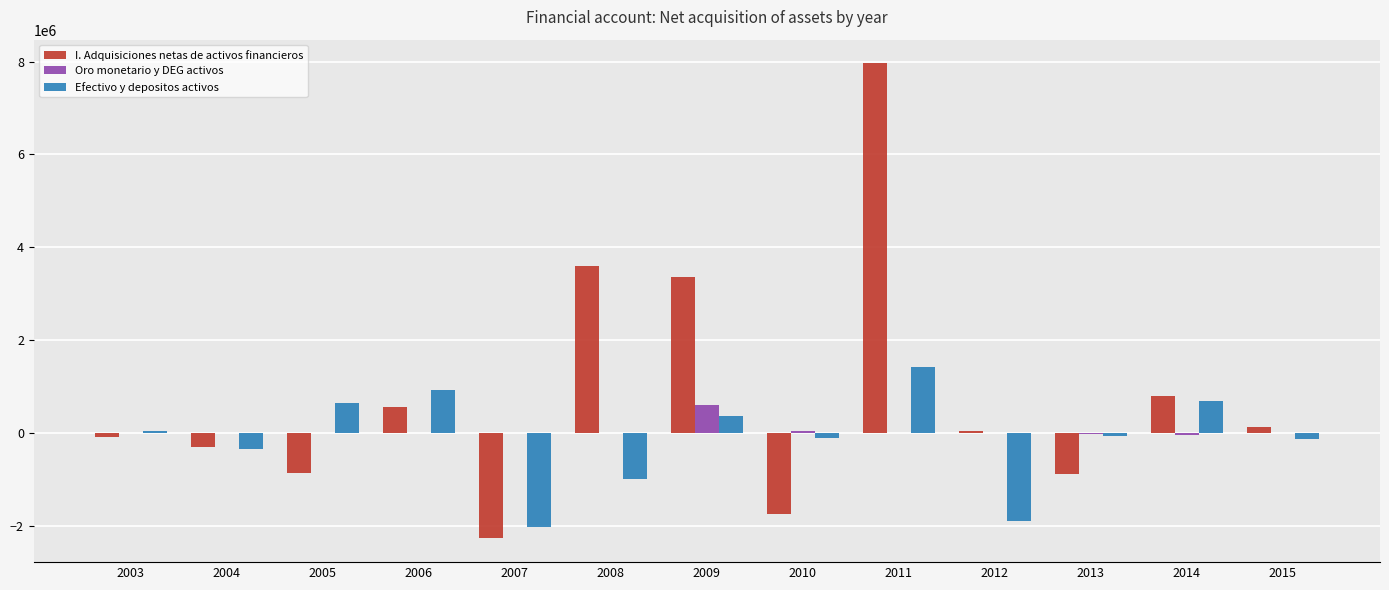

What is the sum of all I. Adquisiciones netas de activos financieros values?

10267573